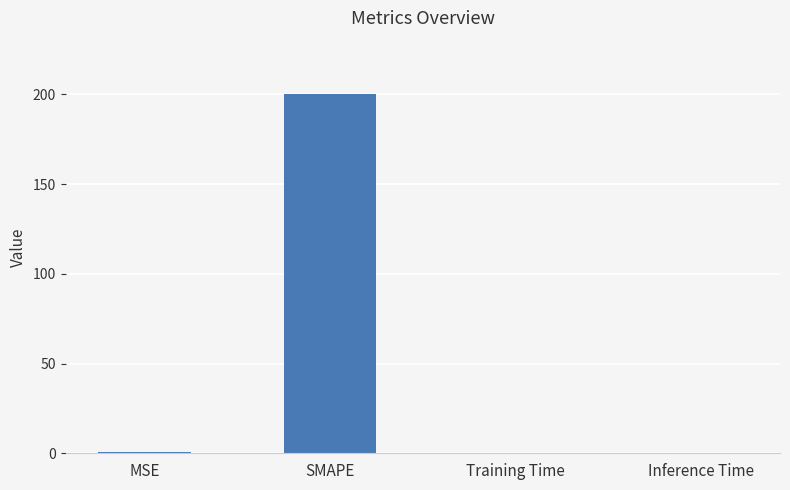

The chart shows a value of 0.0 at Training Time. True or false?

True